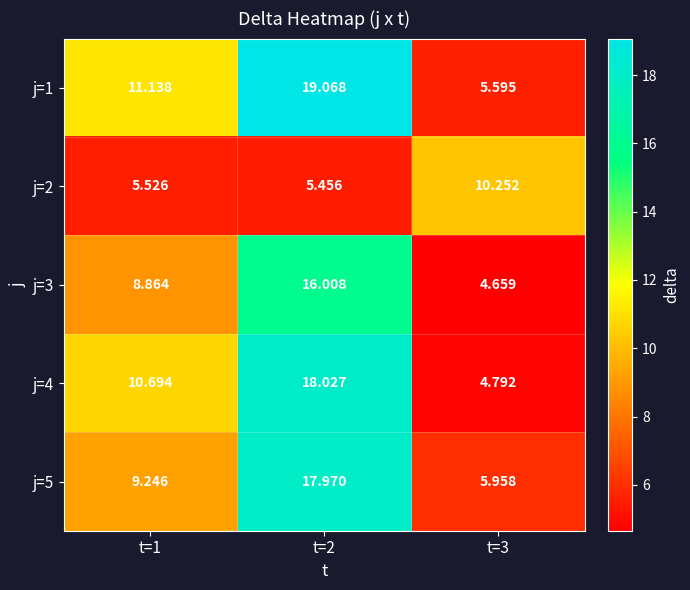

Is the value of j=3 at t=2 greater than the value of j=4 at t=3?

Yes